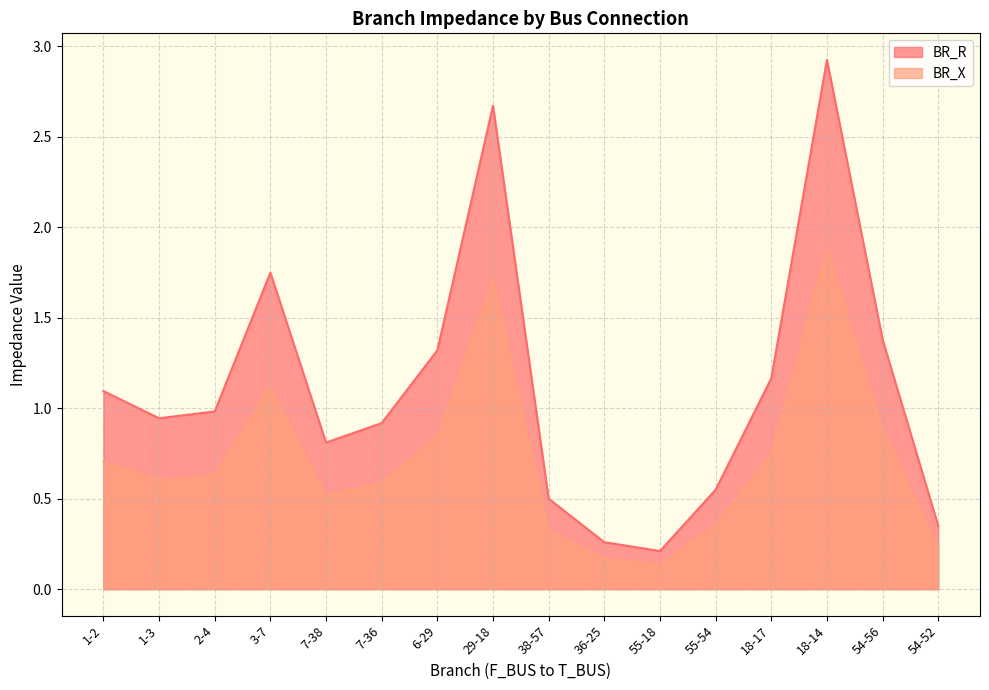

At which category does BR_R reach its first local peak?

3-7